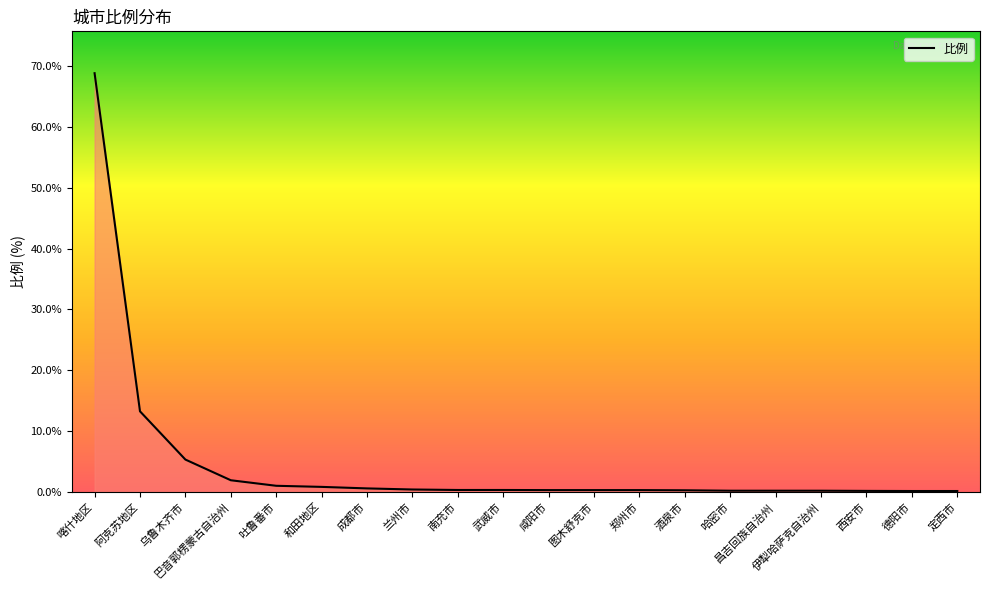

What is the difference between the maximum and minimum values?

68.7